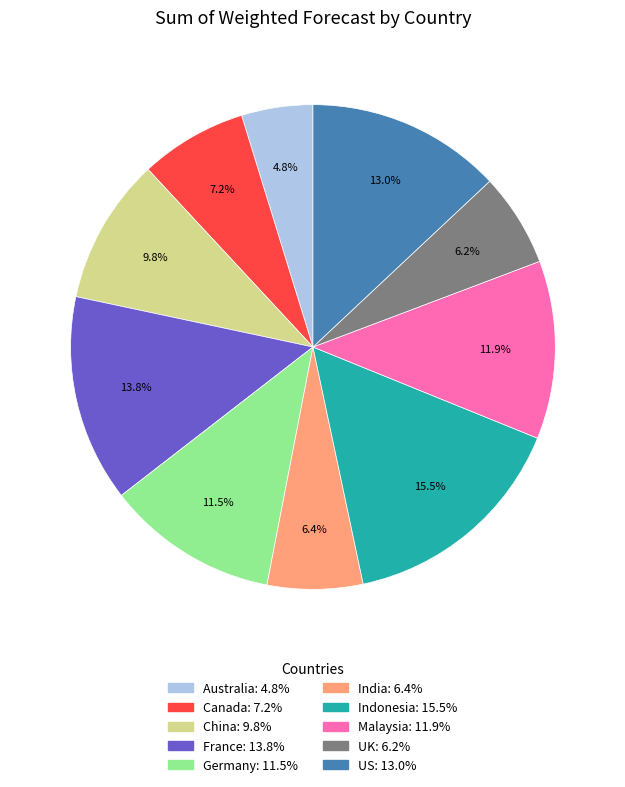

How much of the chart is everything except Canada?

92.8%